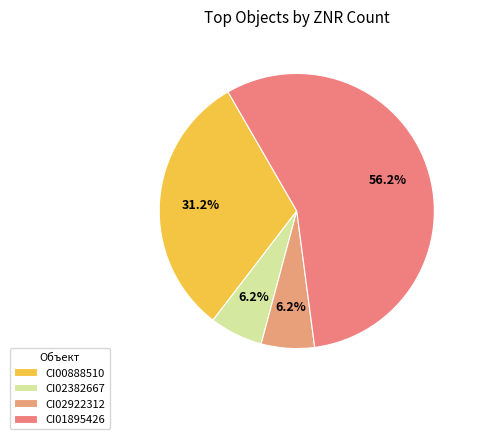

Rank the categories by value from highest to lowest.

CI01895426, CI00888510, CI02382667, CI02922312